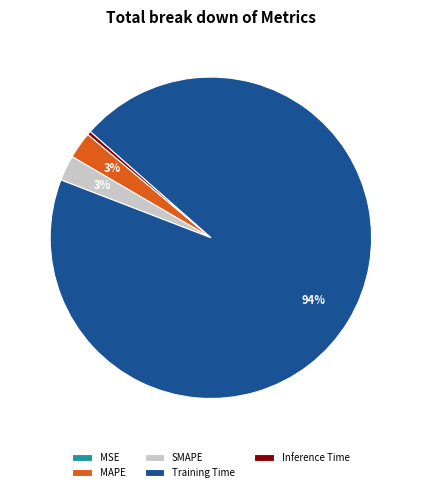

True or false: MAPE accounts for 3% of the total.

True